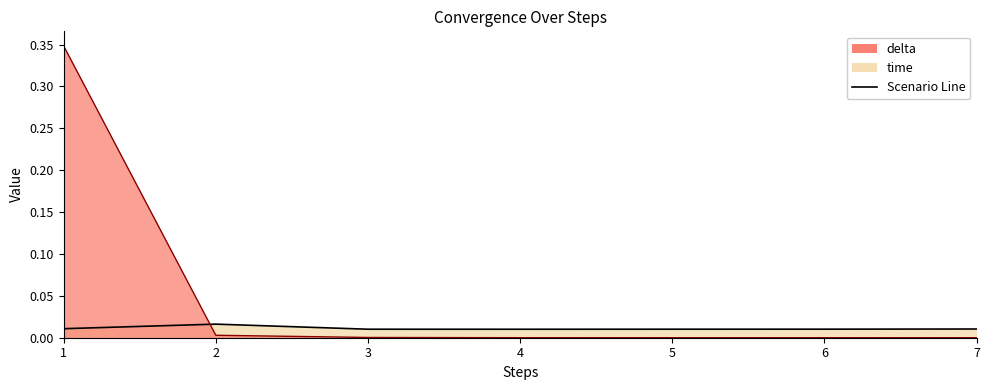

How many intersections are there between delta and time?

1